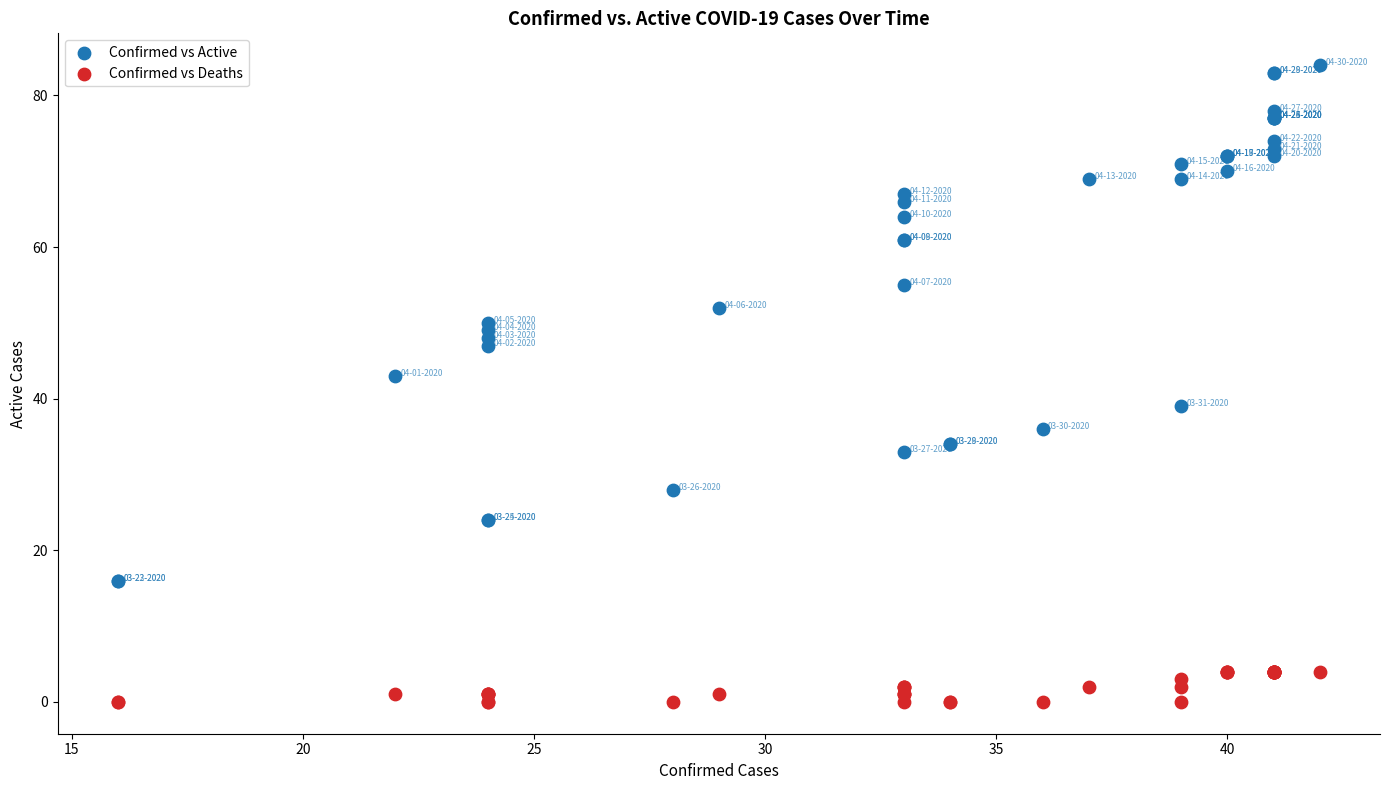

What is the X range (max minus min) for the scatter plot?

26